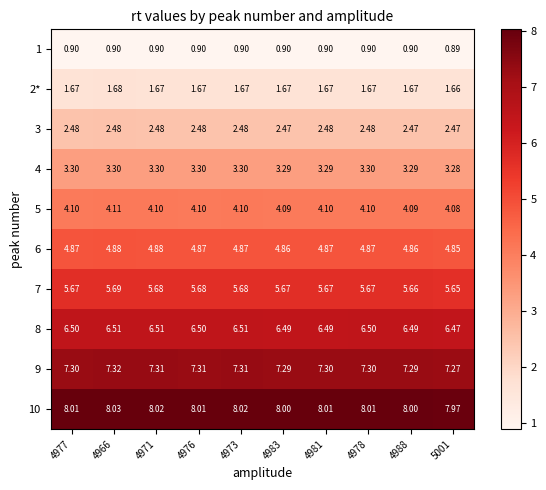

What is the difference between the highest and lowest values at 4966?

7.1